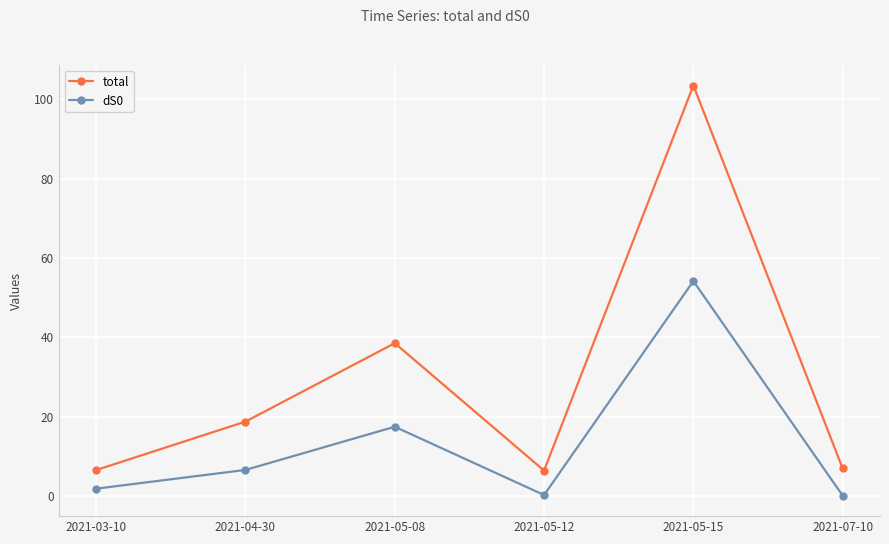

What is the difference between the highest and lowest values at 2021-07-10?

6.8